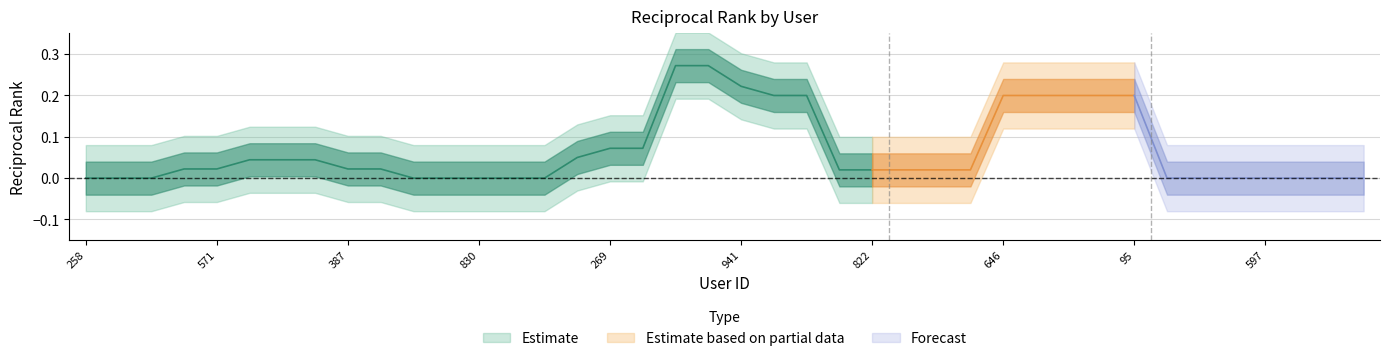

Does the chart display data point markers on the line(s)?

No